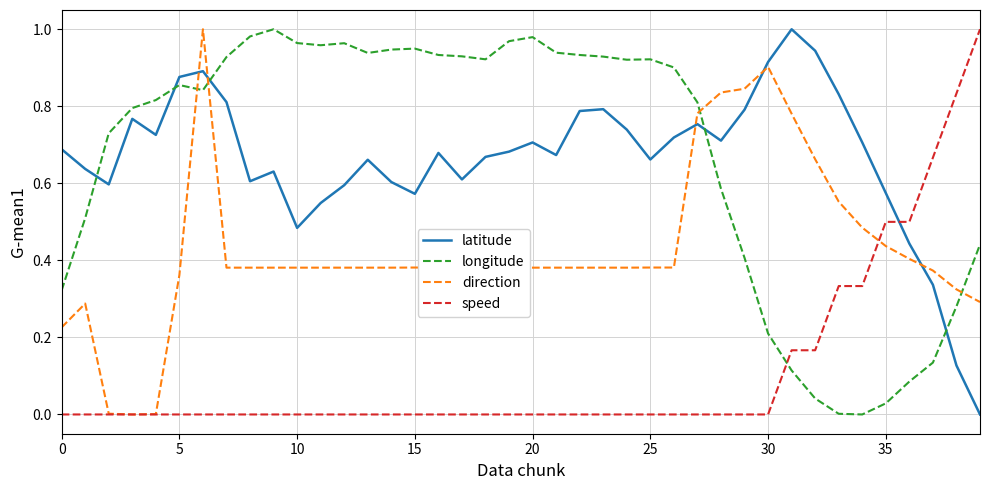

Which series ends up on top after the final intersection of speed and direction?

speed